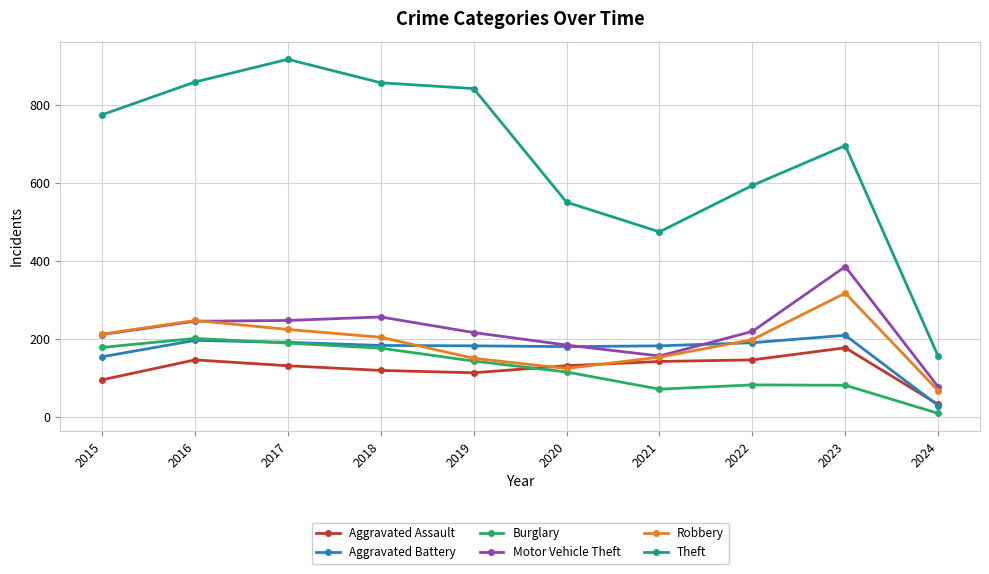

Which series has the widest spread of values?

Theft